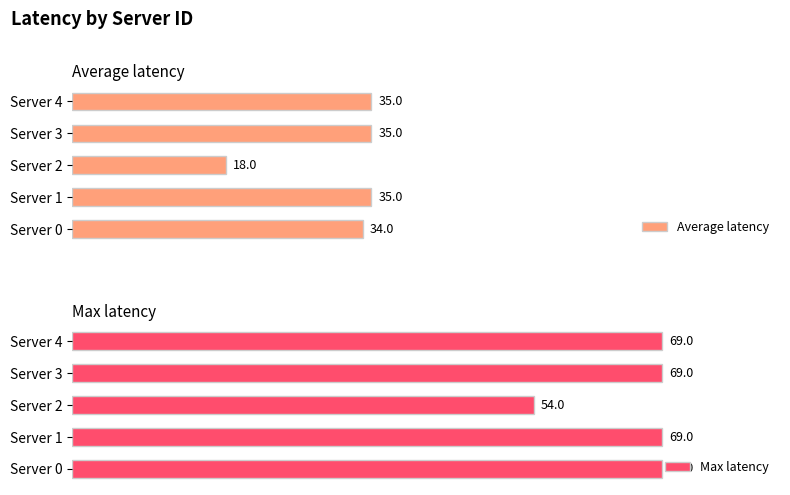

Is the value of Average latency at Server 4 greater than the value of Max latency at Server 1?

No